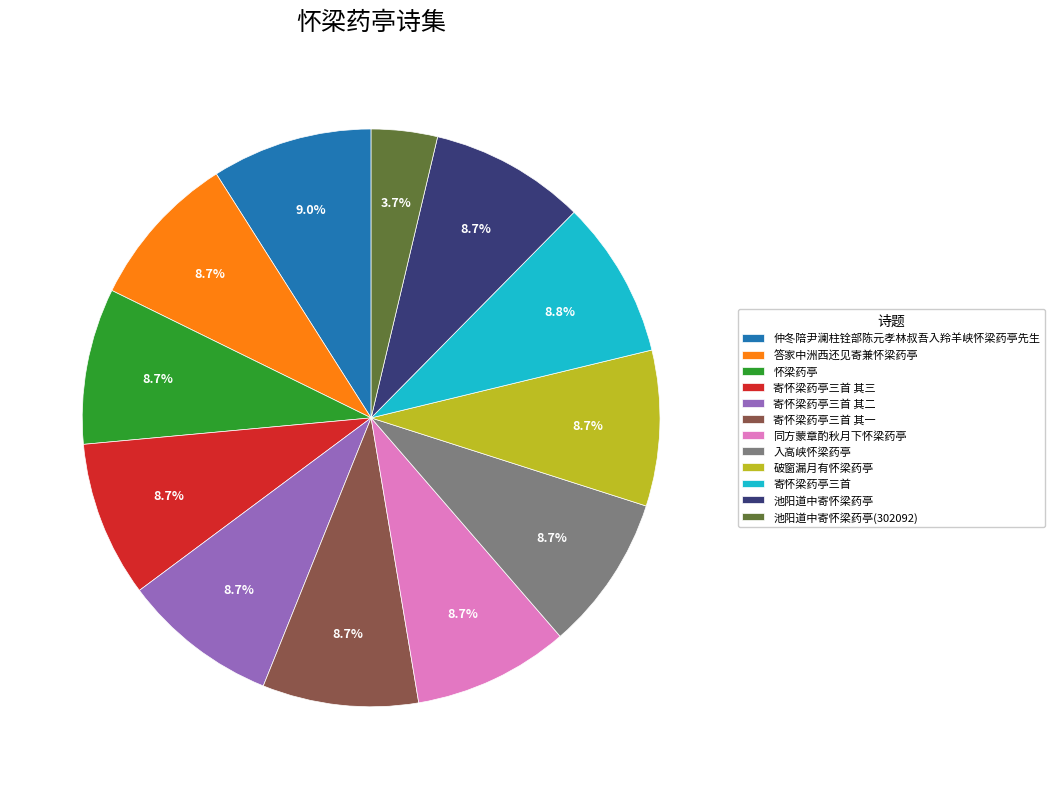

Does 池阳道中寄怀梁药亭 account for over 50% of the chart?

No